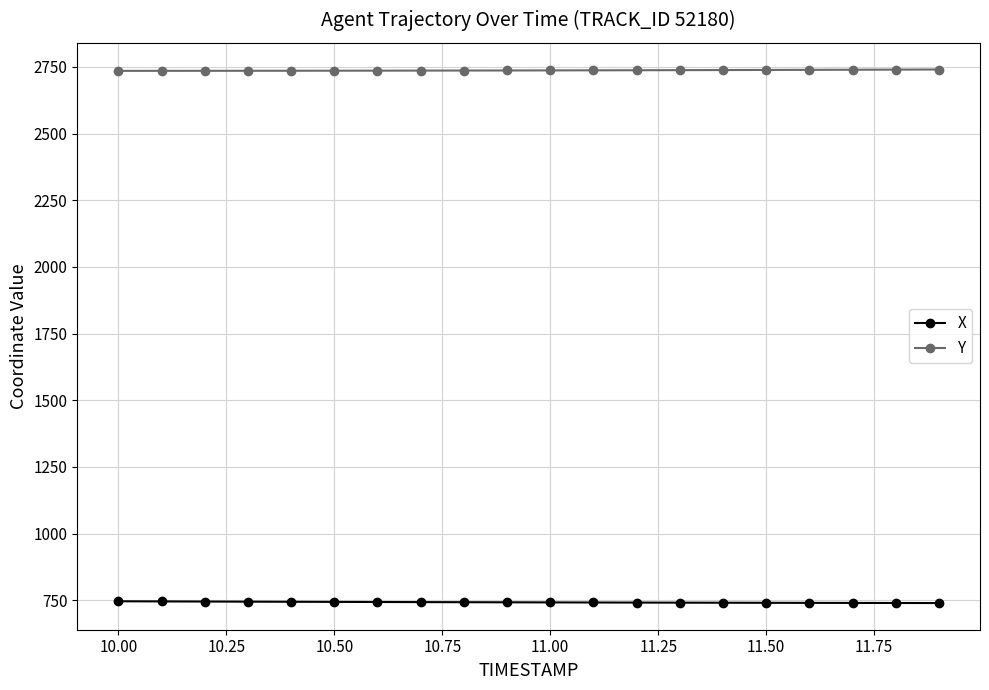

At how many categories does at least one series exceed 1781?

20